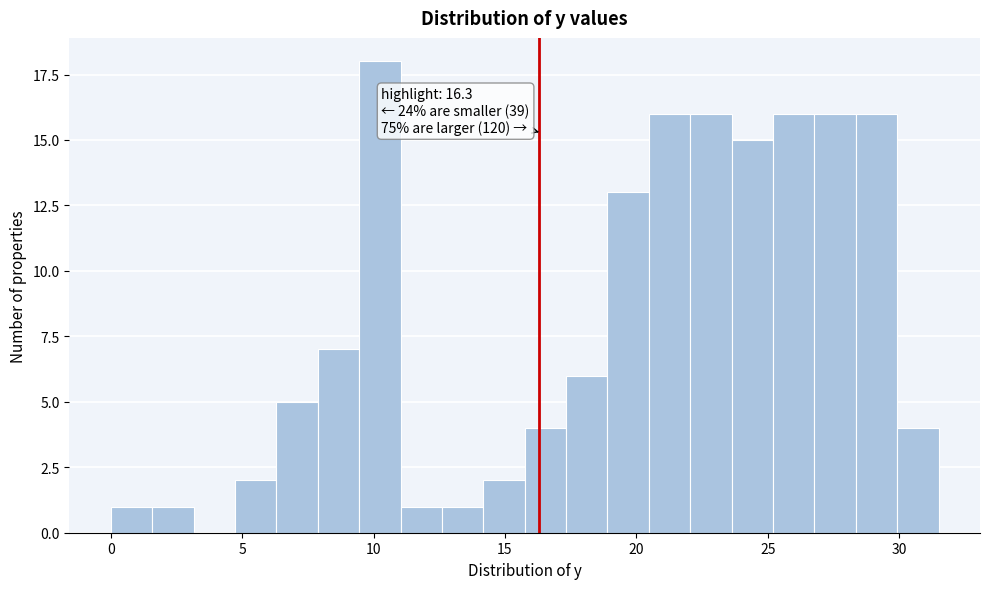

Read against the x-axis, roughly where is the centre of the tallest bar?

10.0